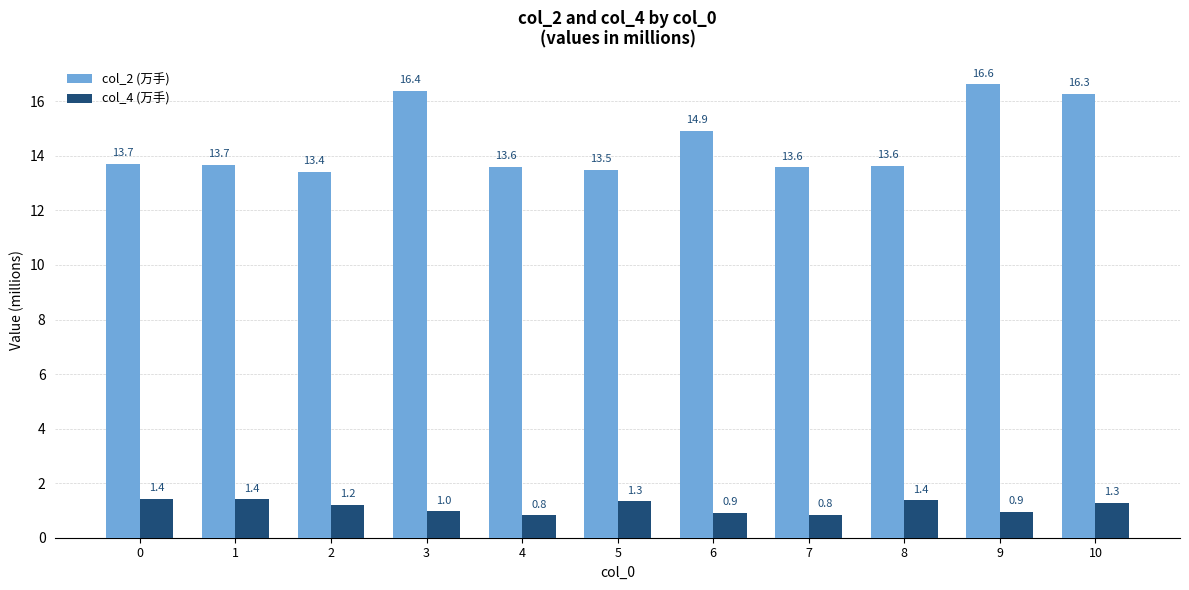

What is the total value across all series at 1?

15.1